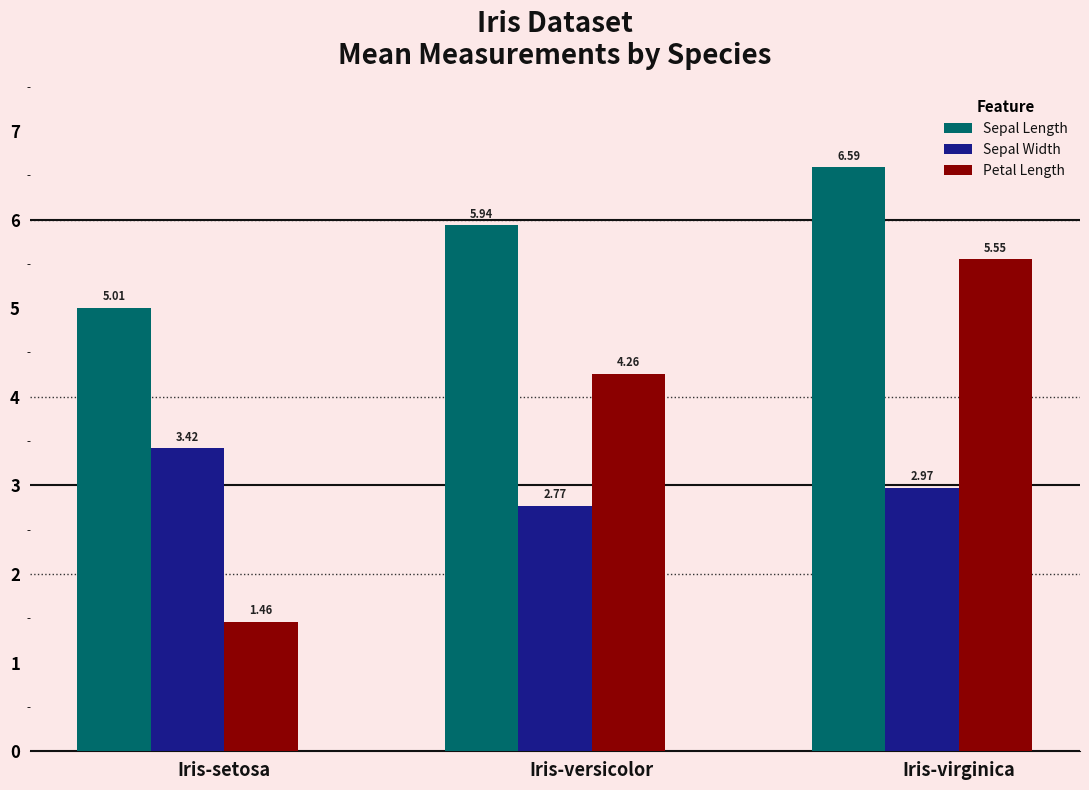

Where is Sepal Width nearest to the value 3?

Iris-virginica